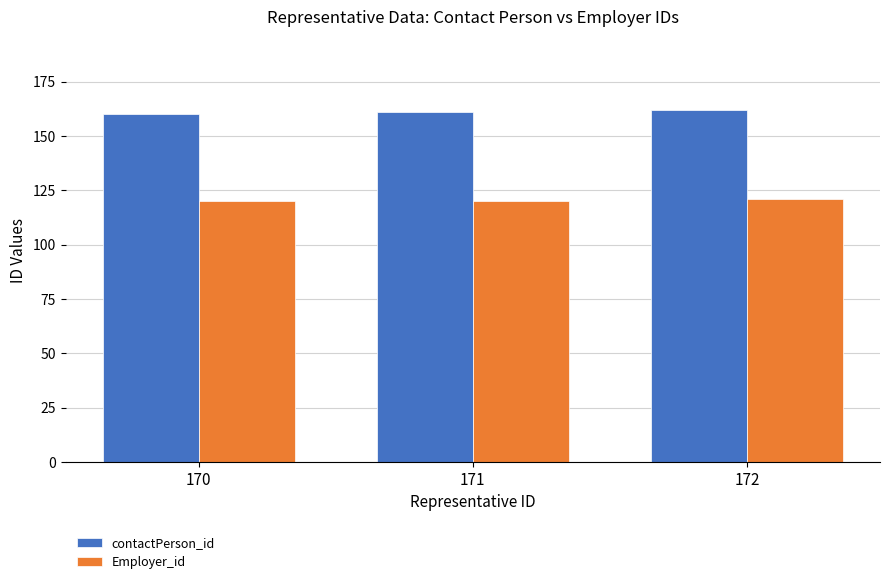

At 172, list the series in order from largest to smallest.

contactPerson_id, Employer_id